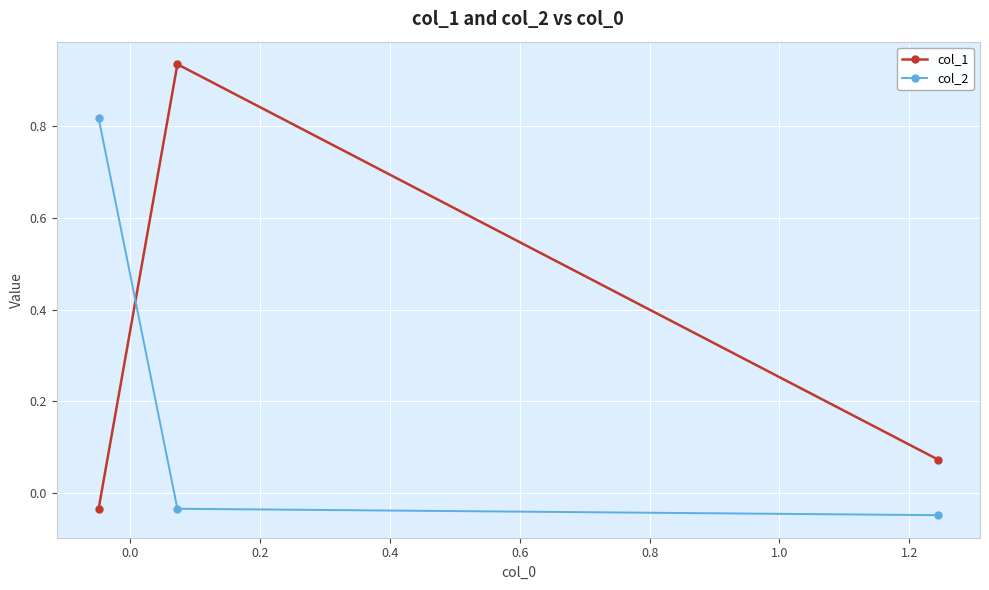

Count the number of data series in this chart.

2